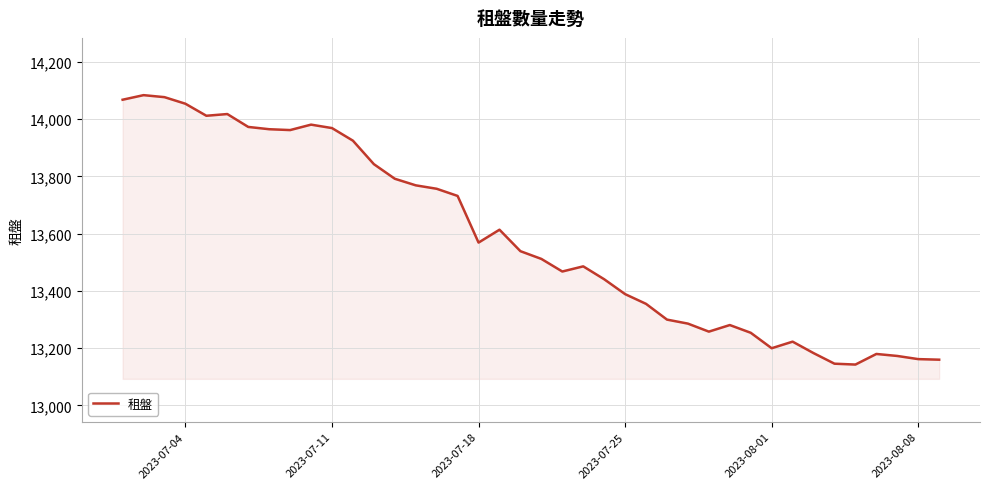

What is the difference between the maximum and minimum values?

941